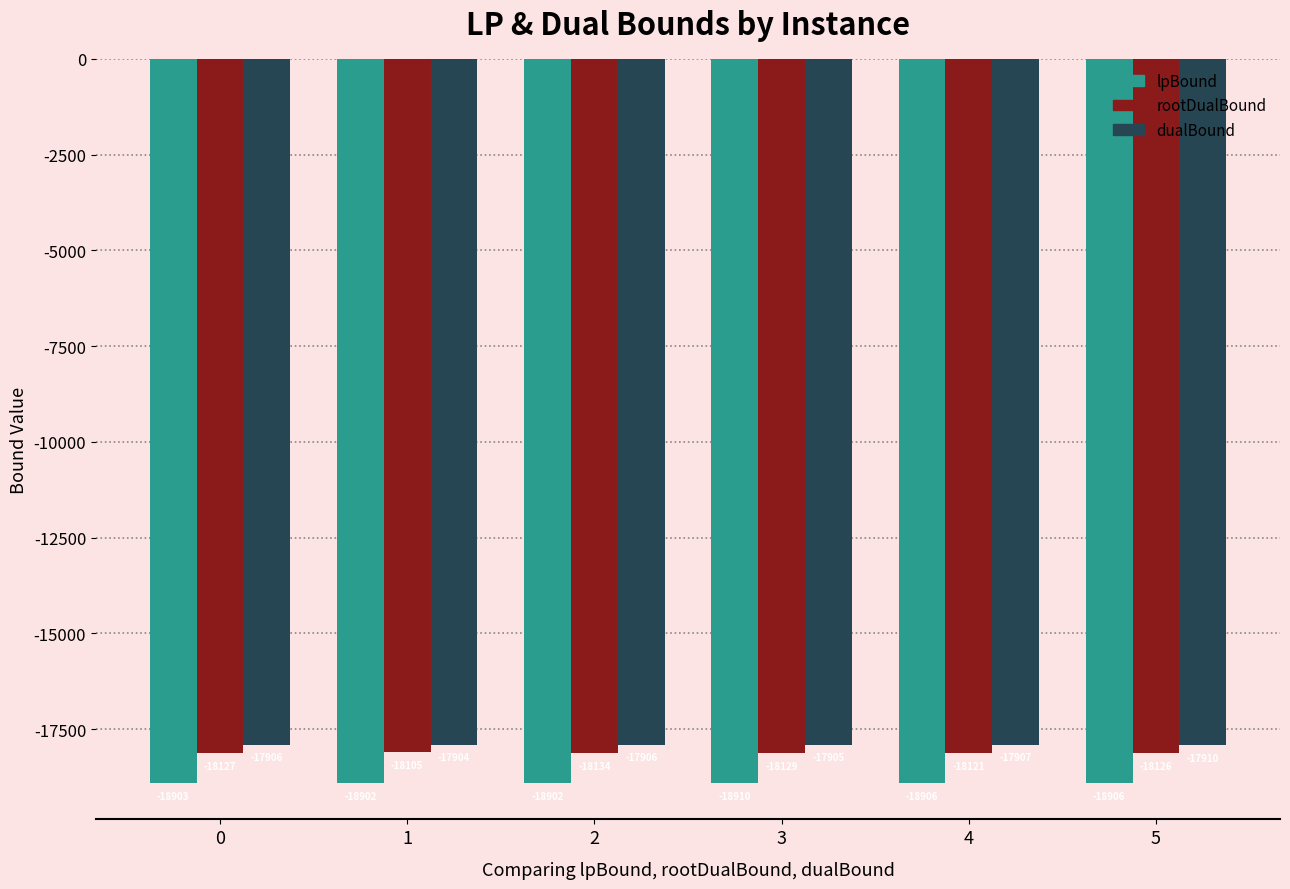

Rank the series by their maximum value, from lowest to highest.

lpBound, rootDualBound, dualBound